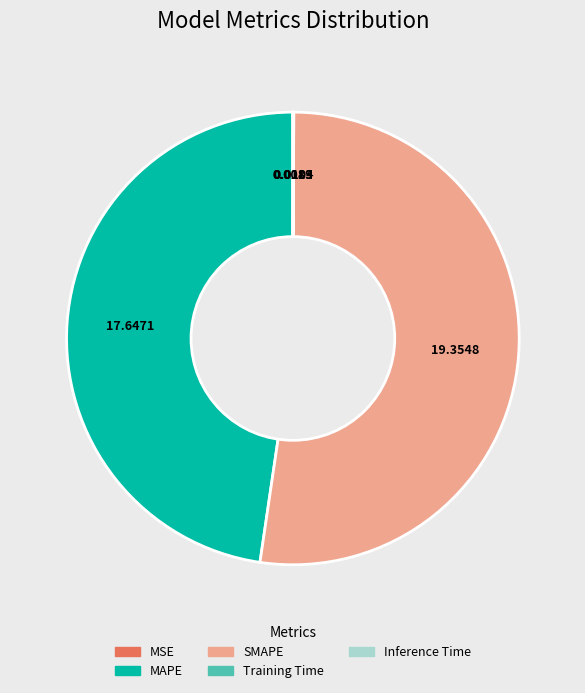

What is the largest slice in the pie chart?

SMAPE